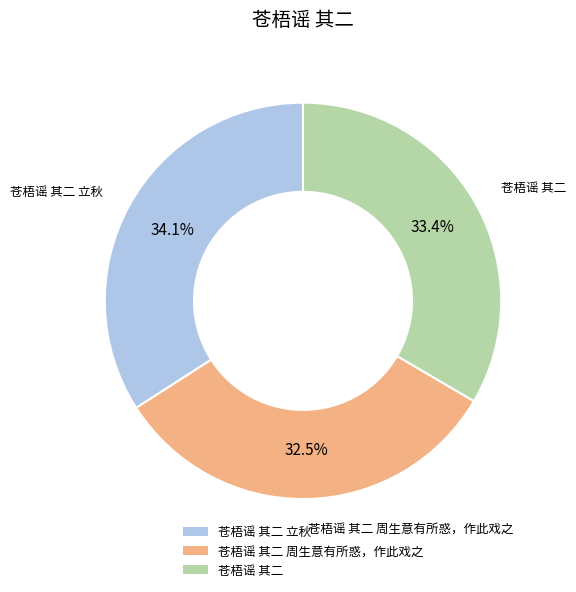

Count the number of slices in the pie.

3